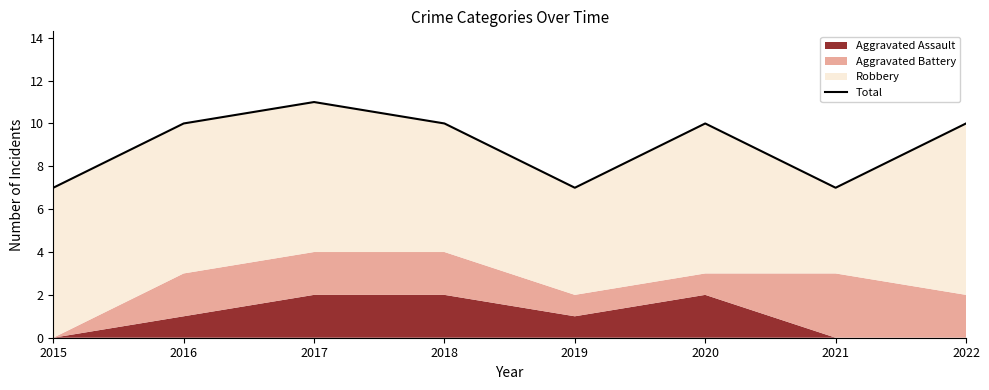

At which label does the data first exceed 10?

2017